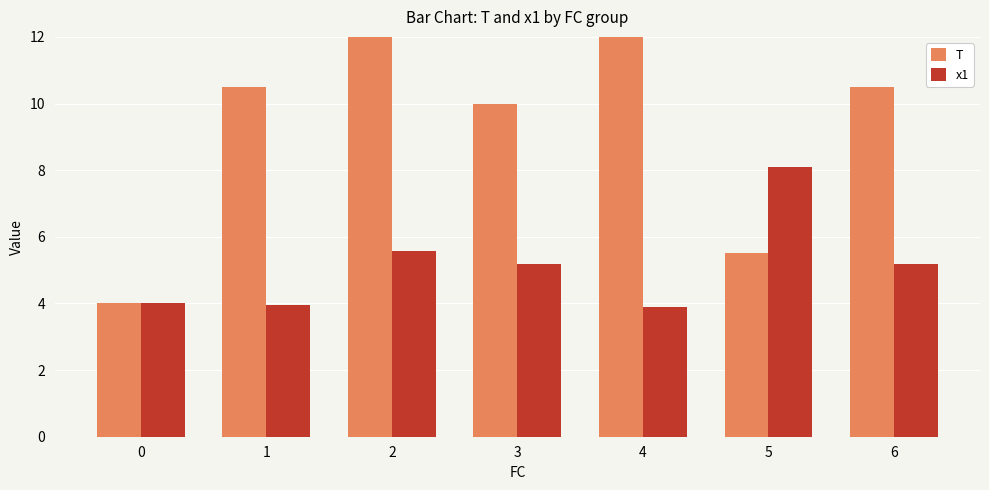

At which category does the chart reach its minimum across all series?

4